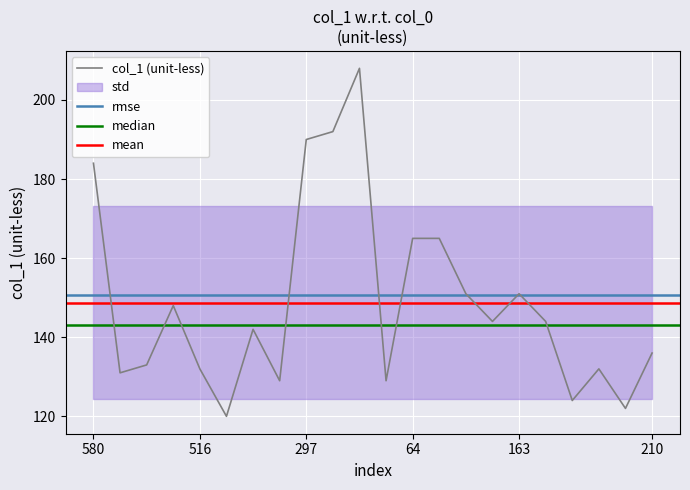

True or false: col_1 (unit-less) has a value of 184 at 580.

True